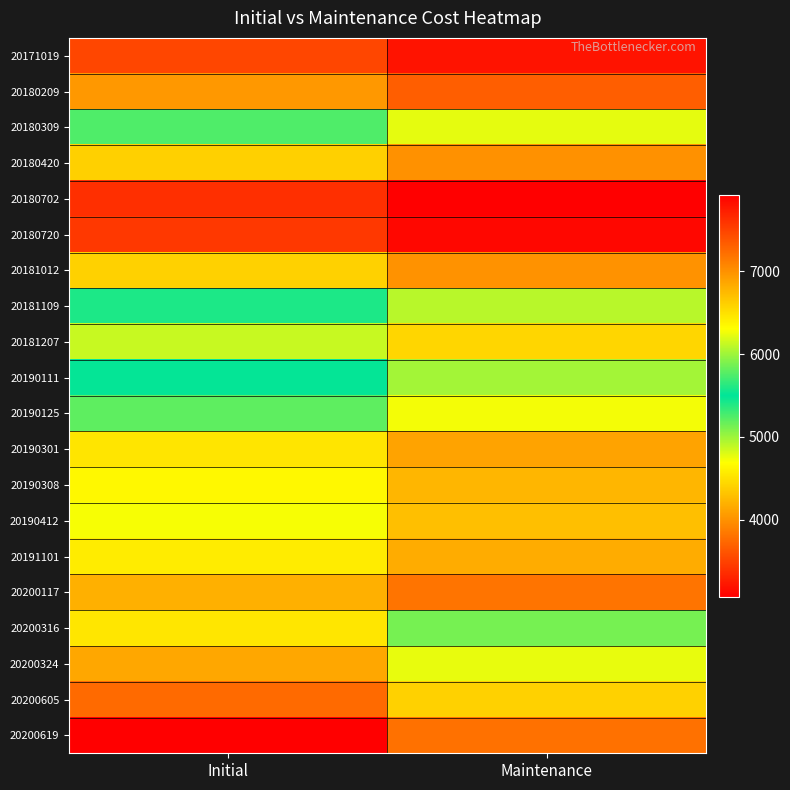

Reading left to right, what are all the values shown in this chart?

20171019: Initial=3518	Maintenance=3198
20180209: Initial=4042	Maintenance=3674
20180309: Initial=5251	Maintenance=4773
20180420: Initial=4397	Maintenance=3997
20180702: Initial=3378	Maintenance=3070
20180720: Initial=3431	Maintenance=3119
20181012: Initial=4407	Maintenance=4006
20181109: Initial=5407	Maintenance=4915
20181207: Initial=4872	Maintenance=4429
20190111: Initial=5484	Maintenance=4985
20190125: Initial=5203	Maintenance=4730
20190301: Initial=4522	Maintenance=4111
20190308: Initial=4651	Maintenance=4228
20190412: Initial=4715	Maintenance=4286
20191101: Initial=4578	Maintenance=4162
20200117: Initial=4195	Maintenance=3814
20200316: Initial=6461	Maintenance=5874
20200324: Initial=6858	Maintenance=6235
20200605: Initial=7250	Maintenance=6590
20200619: Initial=7927	Maintenance=7206